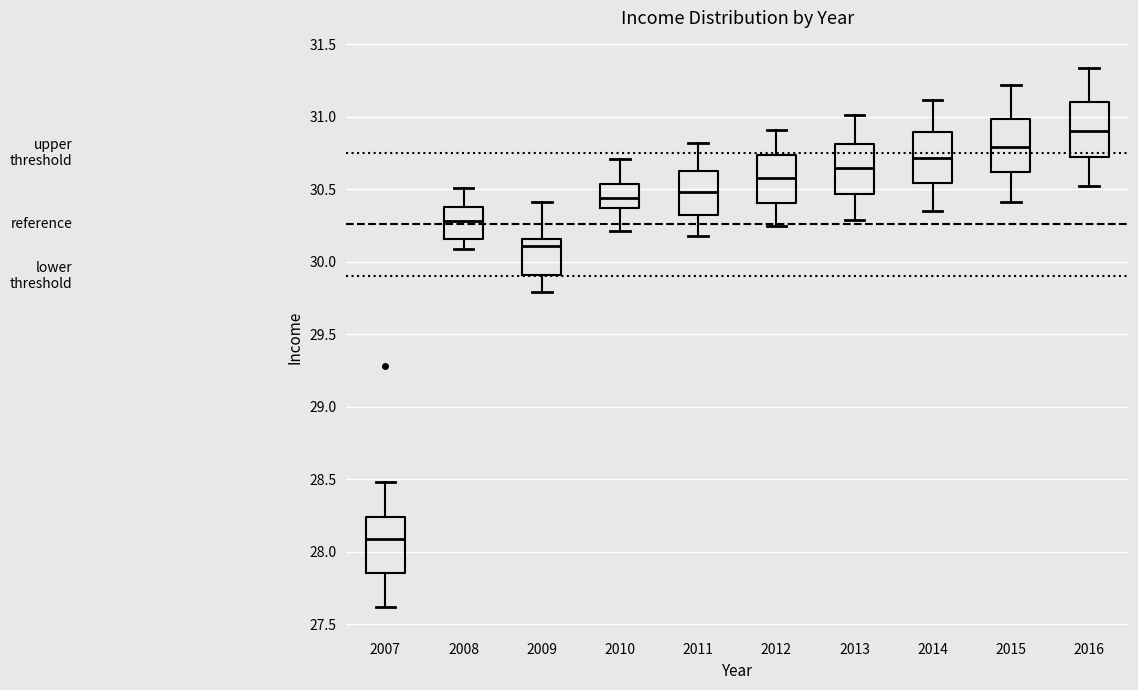

Which box has the highest median line?

2016